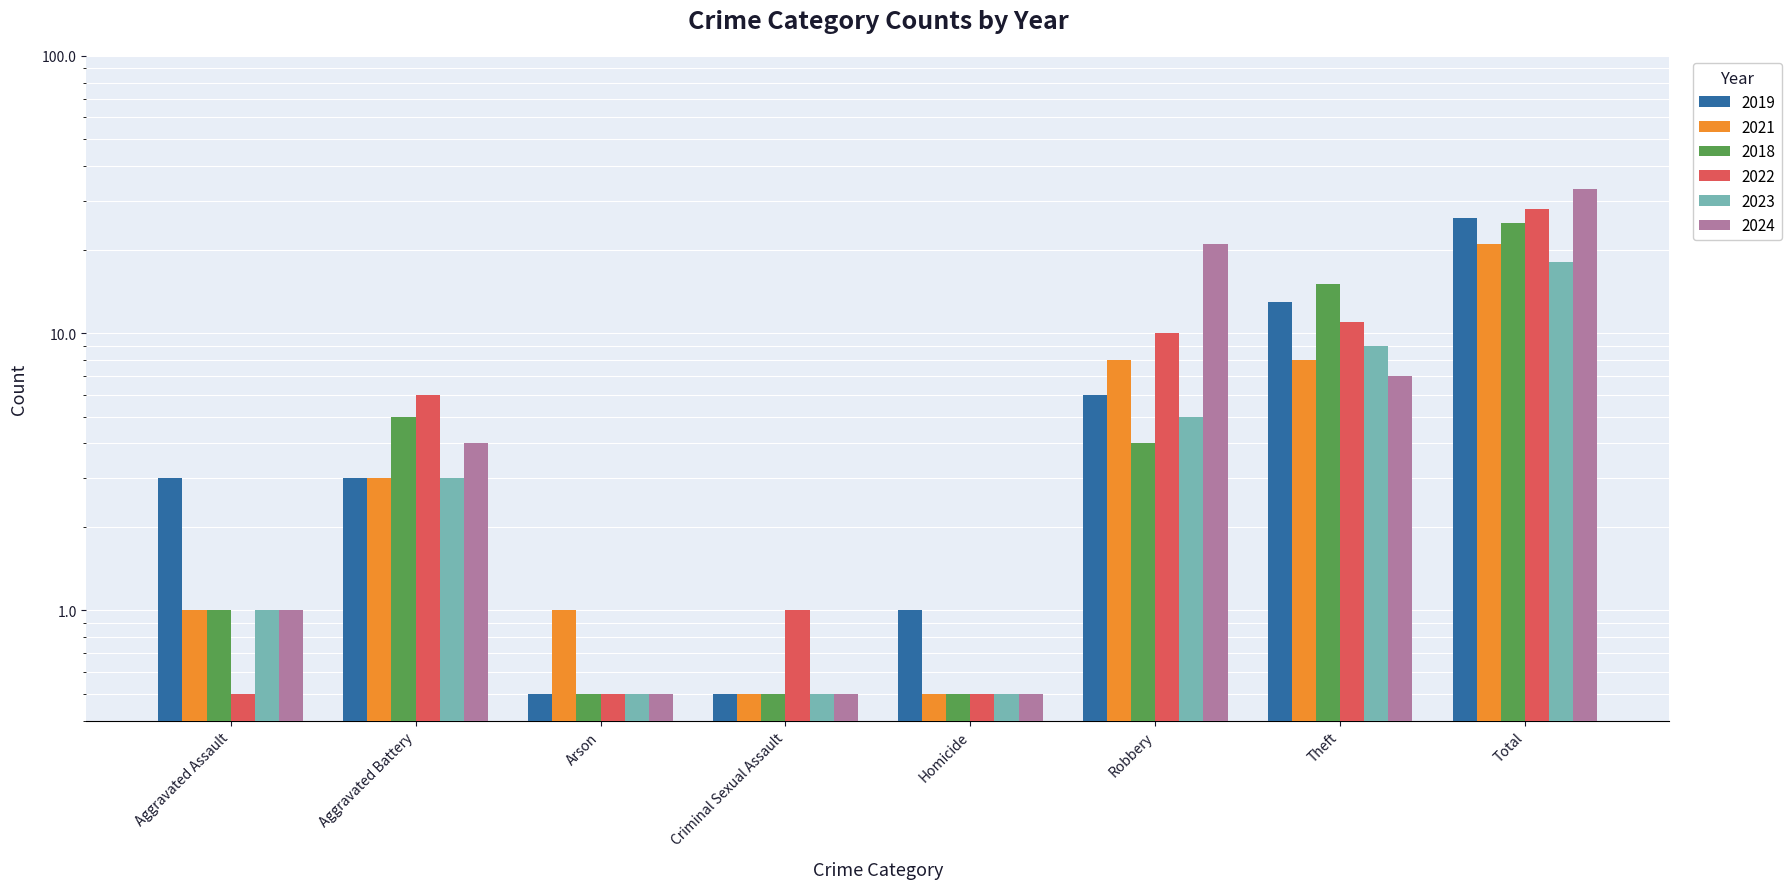

Is the value of 2019 at Robbery greater than the value of 2021 at Aggravated Assault?

Yes